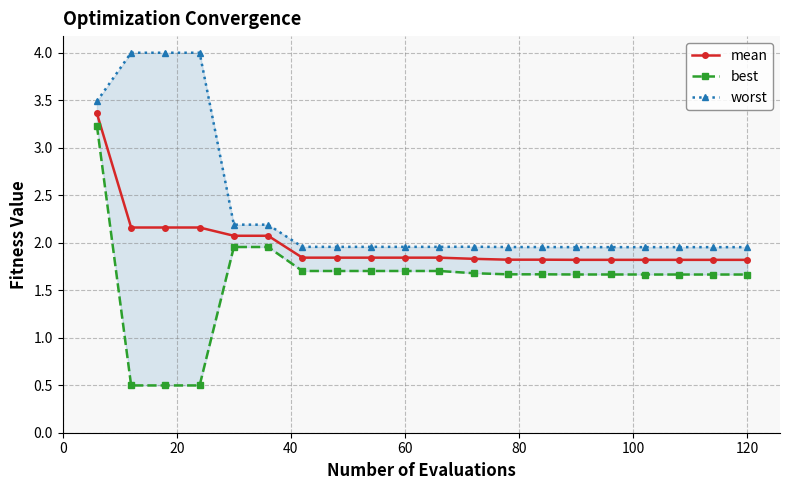

The mean series shows 3.1 at 60. True or false?

False